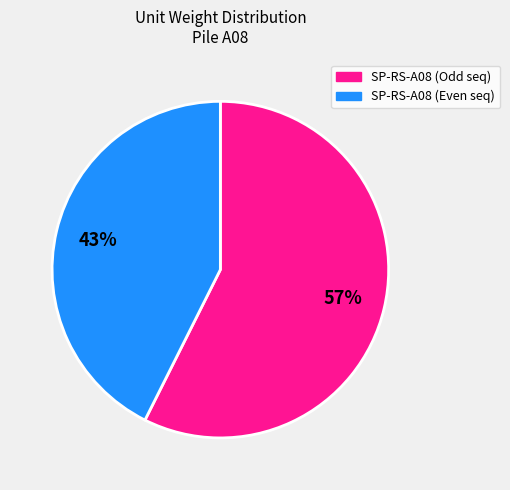

Which category has the biggest portion of the pie?

SP-RS-A08 (Odd seq)